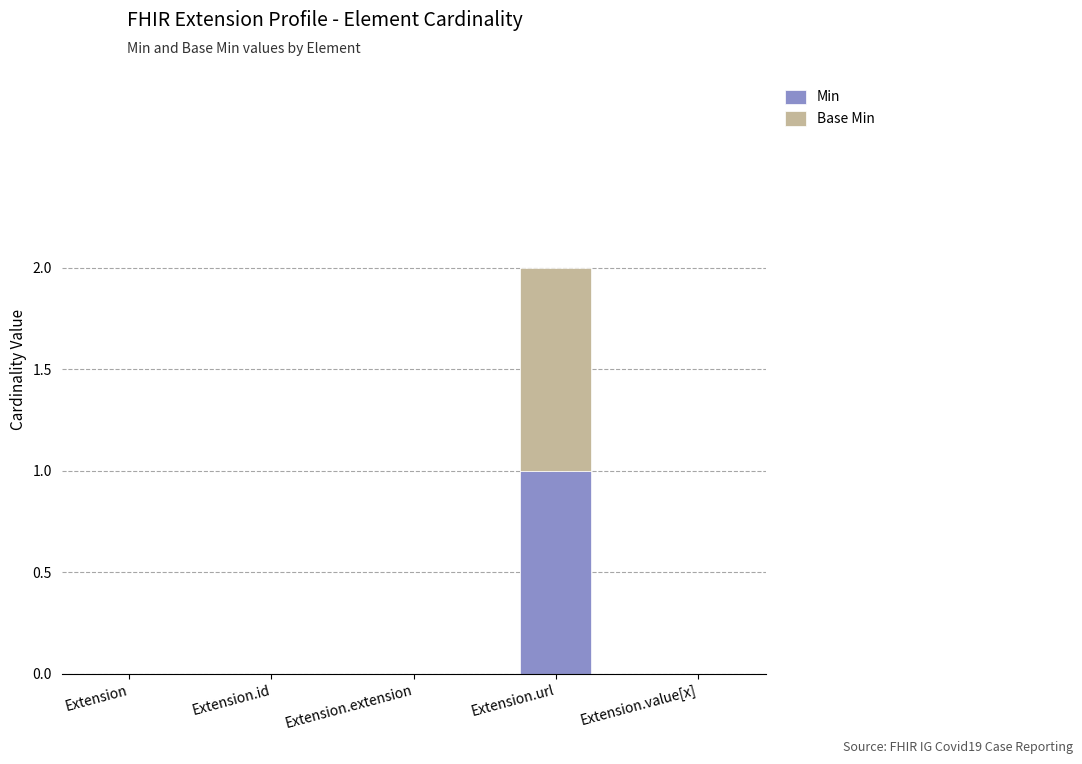

The value of Min at Extension is 0. True or false?

True